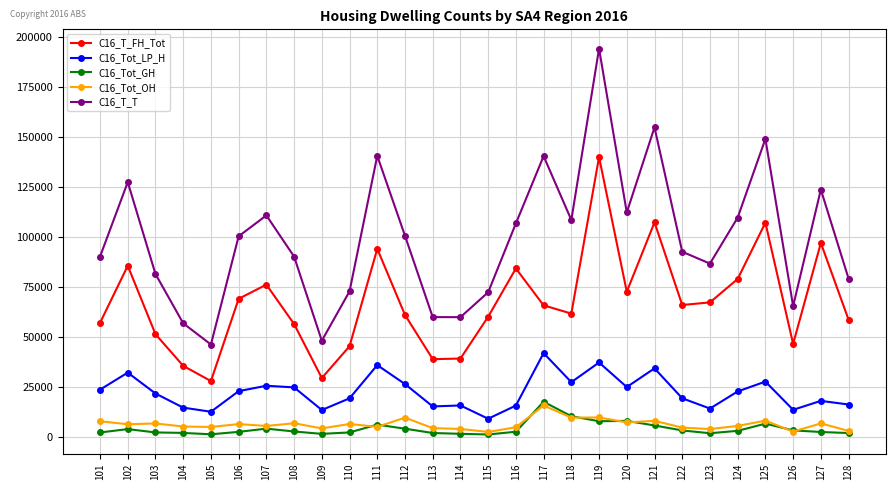

At which category is the sum across all series the highest?

119